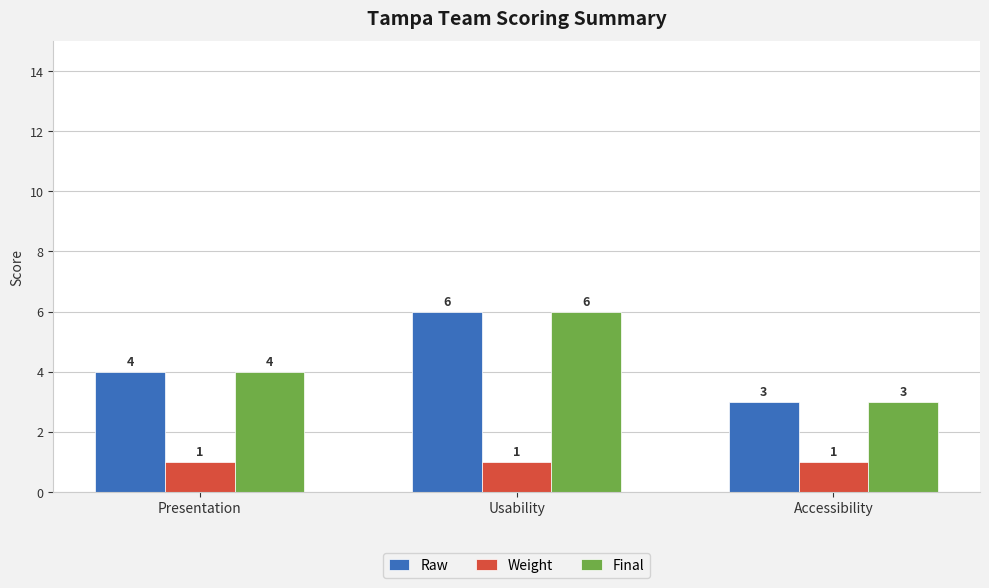

The Raw series shows 4 at Presentation. True or false?

True